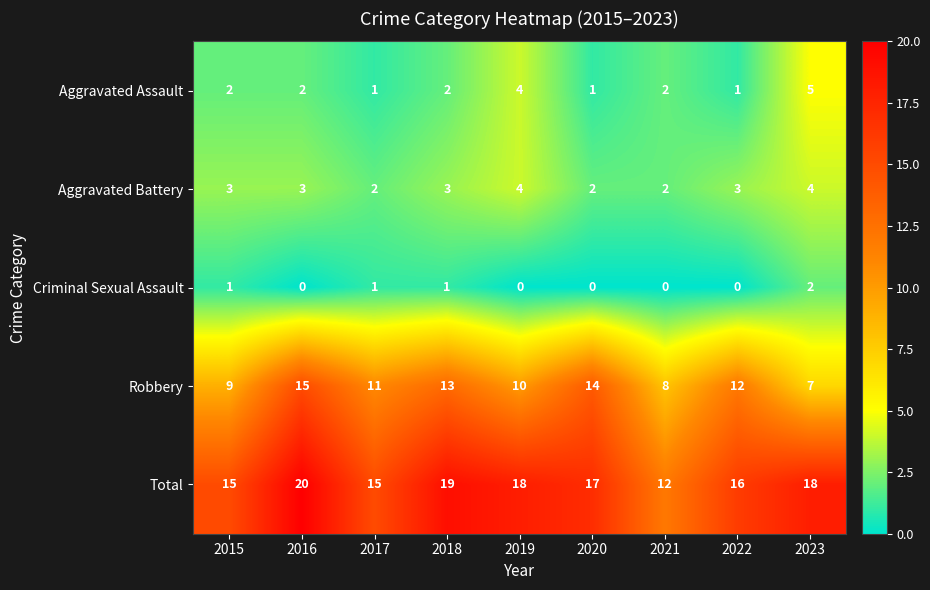

Which category has the highest value in the Total series?

2016